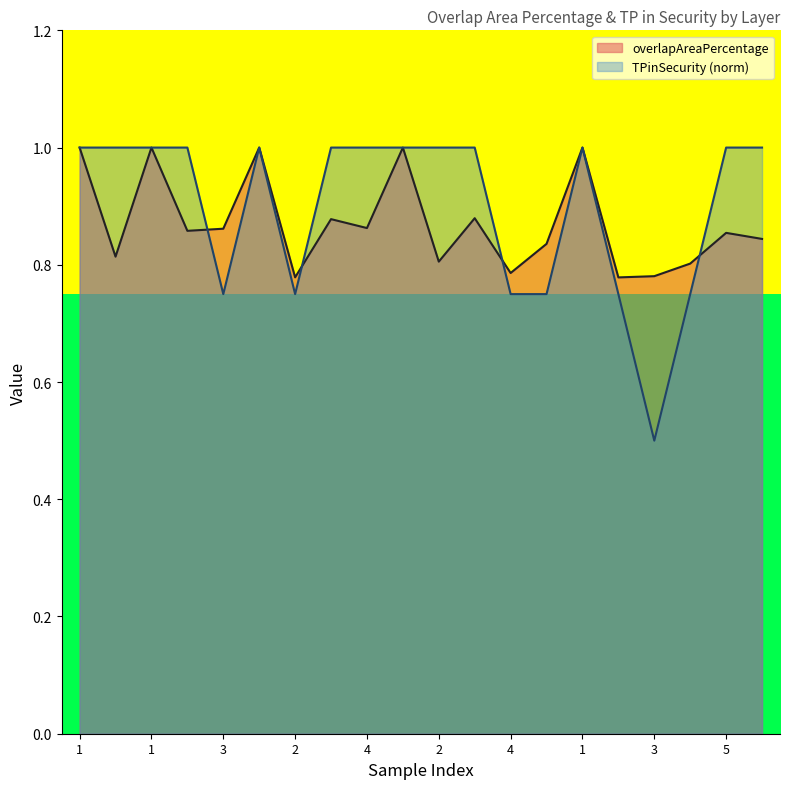

What is the difference between the second highest and minimum values in the TPinSecurity series?

0.5